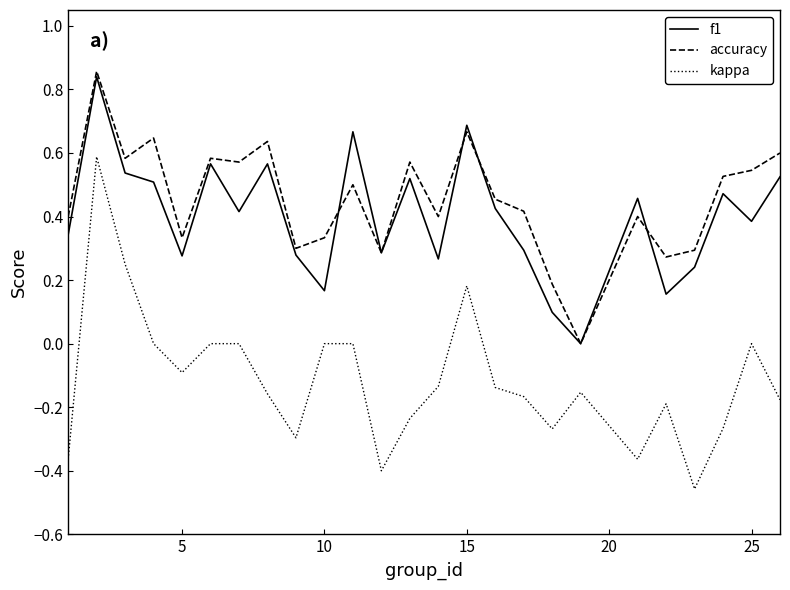

Which series has the widest spread of values?

kappa